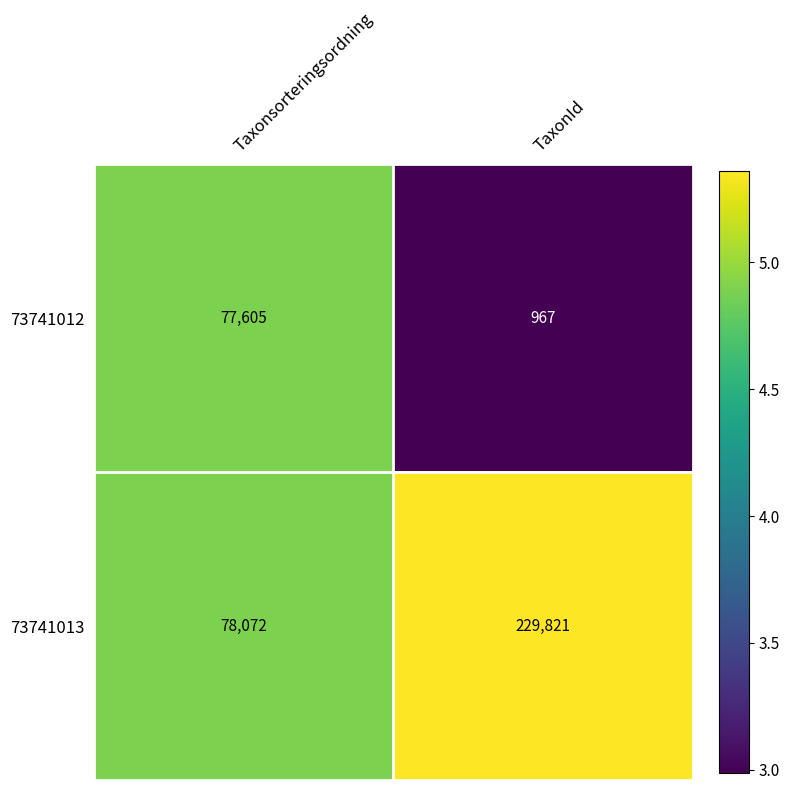

Reading right to left, transcribe all the data shown in this chart.

73741012: 967	77605
73741013: 229821	78072